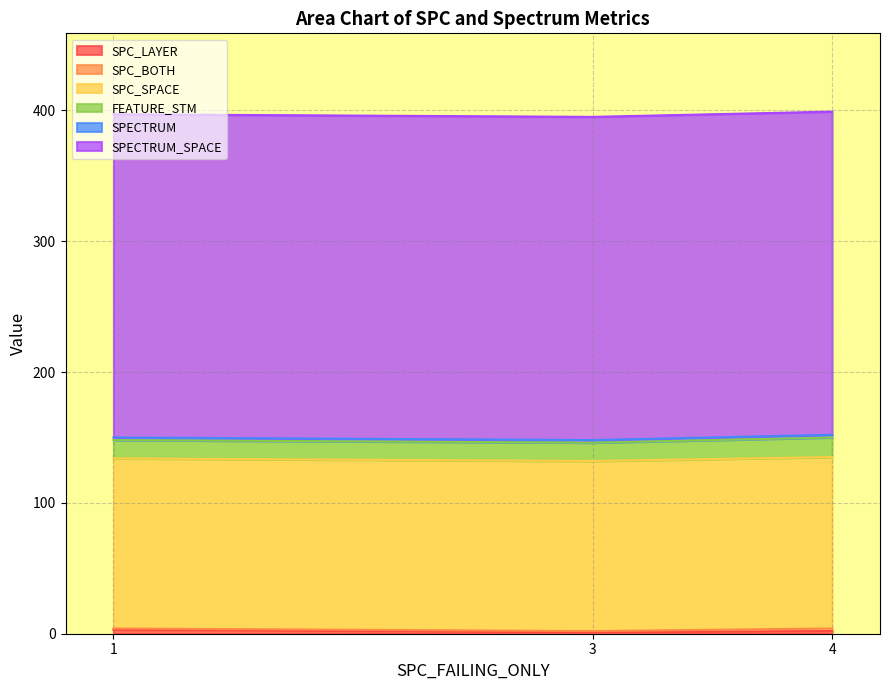

What is the difference between the highest and lowest values at 3?

246